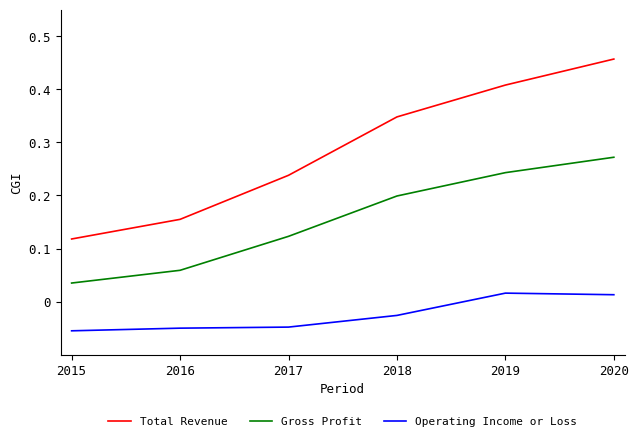

The Total Revenue series shows 0.3 at 2020. True or false?

False